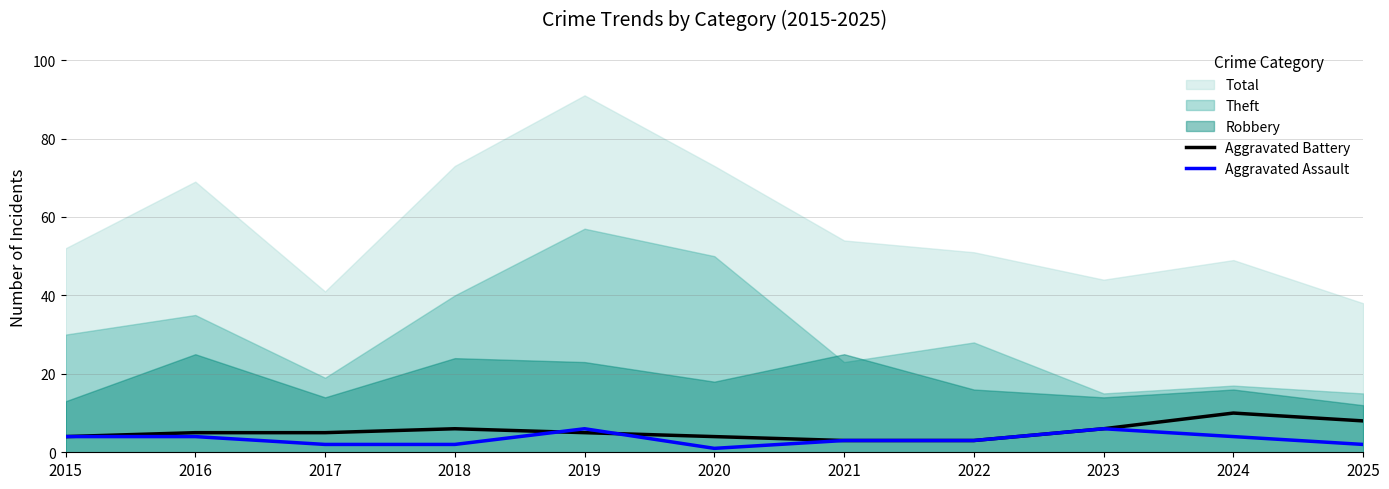

What value does the Aggravated Battery series have at 2016?

5